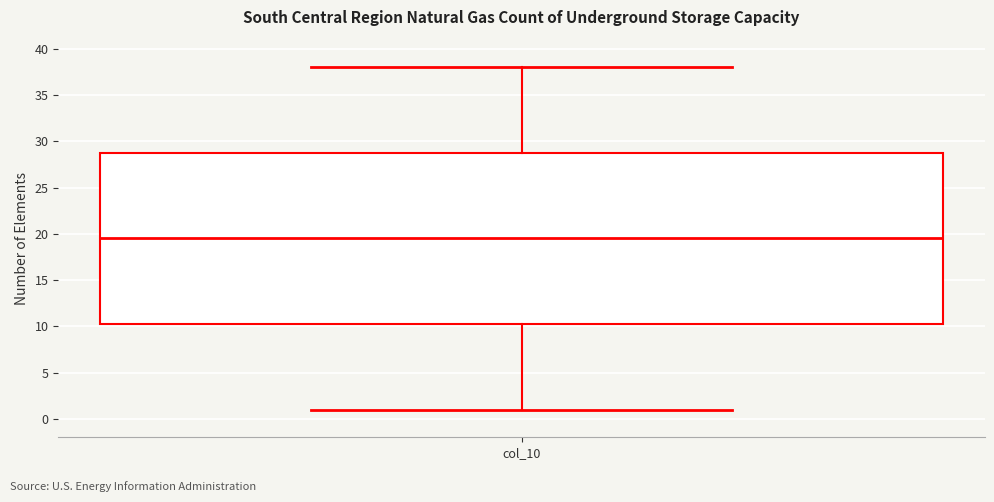

Read this box plot against the y-axis: the position of the median line, the range covered by the box, and the ends of both whiskers. The values are not printed on the chart, so give them approximately, as read against the axis.

median 19.5, box 10.5 to 29.0, whiskers 1.0 to 38.0